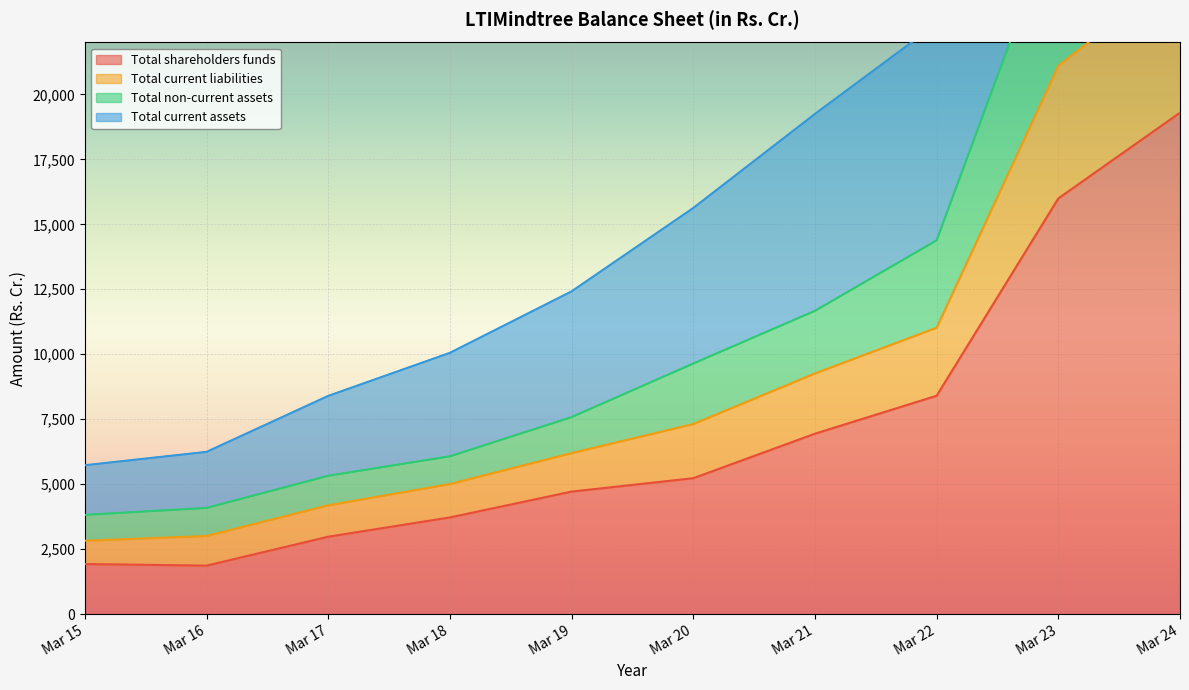

Rank the categories by Total current assets value from lowest to highest.

Mar 15, Mar 16, Mar 17, Mar 18, Mar 19, Mar 20, Mar 21, Mar 22, Mar 23, Mar 24